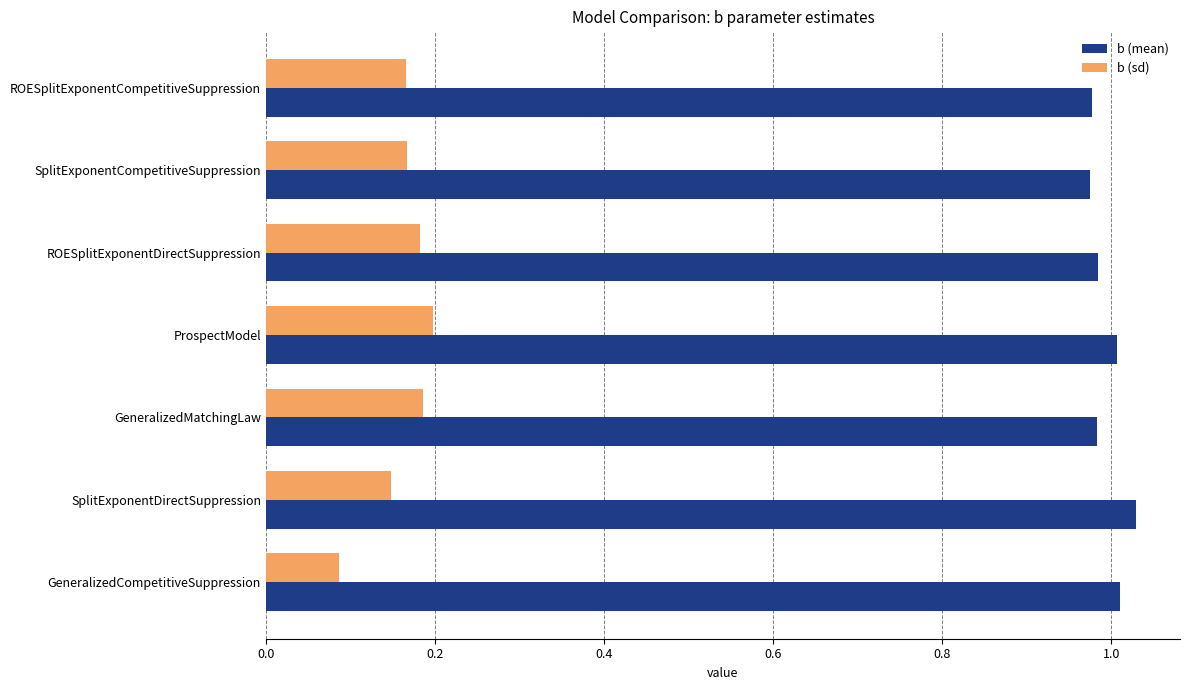

Which series has the widest spread of values?

b (sd)